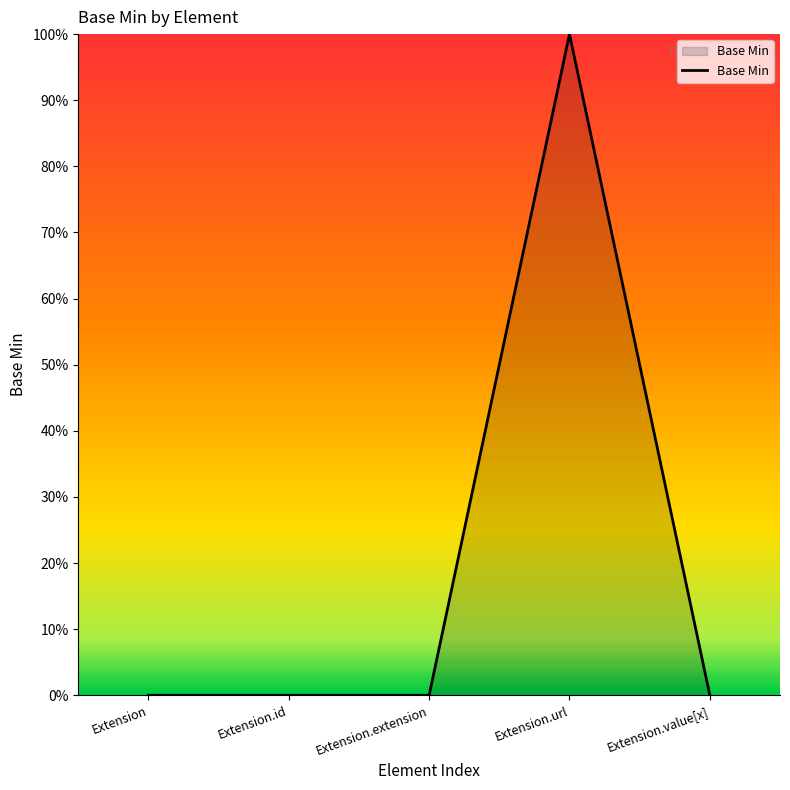

Rank the categories by value from highest to lowest.

Extension.url, Extension, Extension.id, Extension.extension, Extension.value[x]